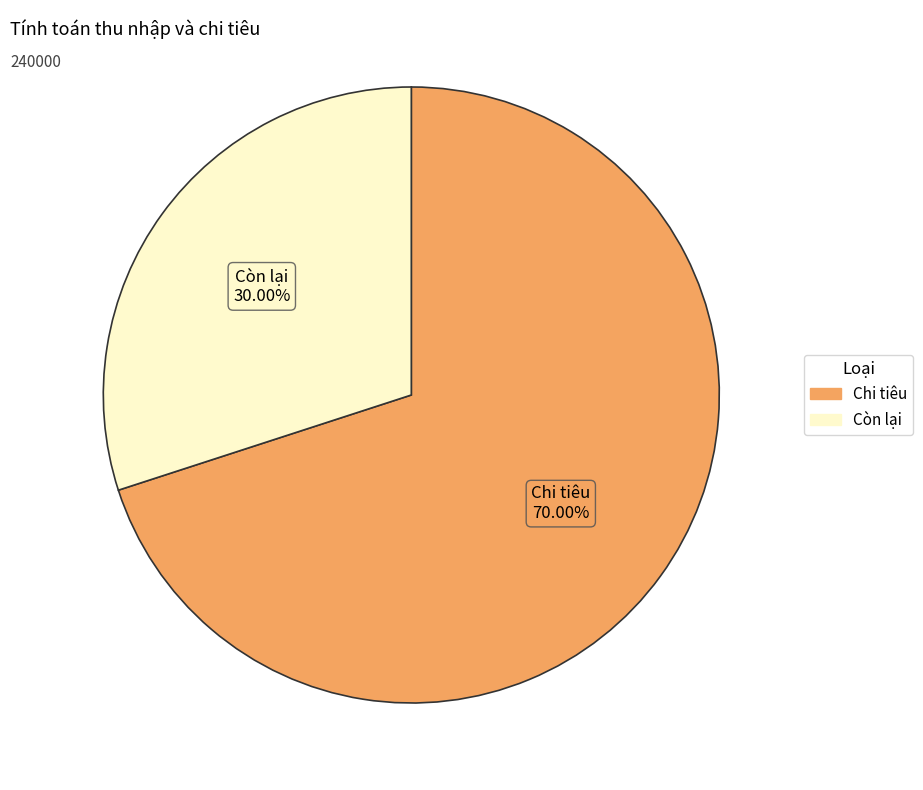

What is the smallest slice in the pie chart?

Còn lại